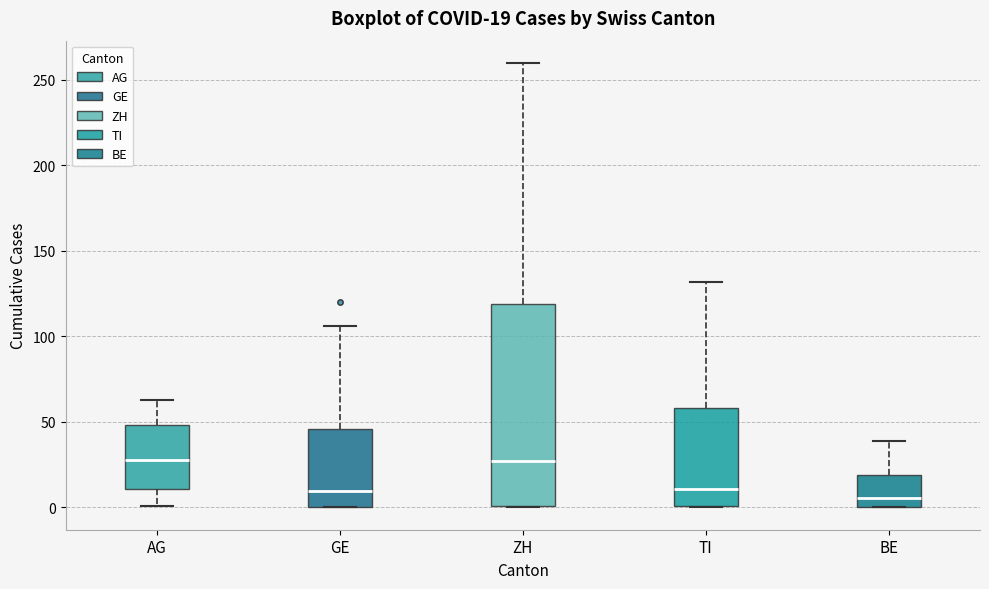

Comparing the boxes themselves (not the whiskers), which one is the tallest?

ZH